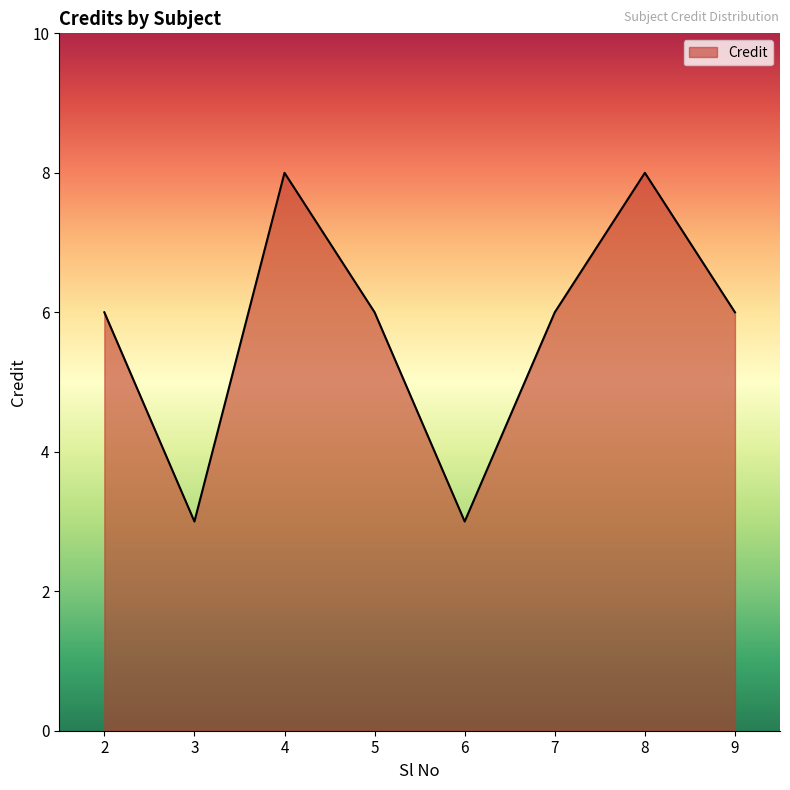

What is the difference between the maximum and minimum values?

5